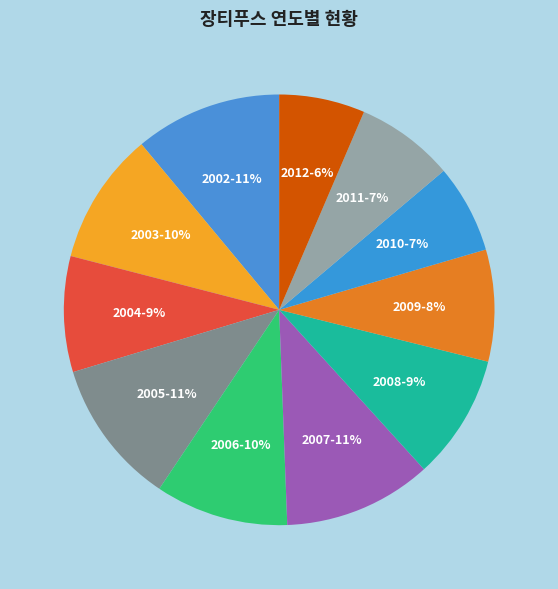

Approximately how many times larger is the value at 2009-8% compared to 2003-10%?

0.8